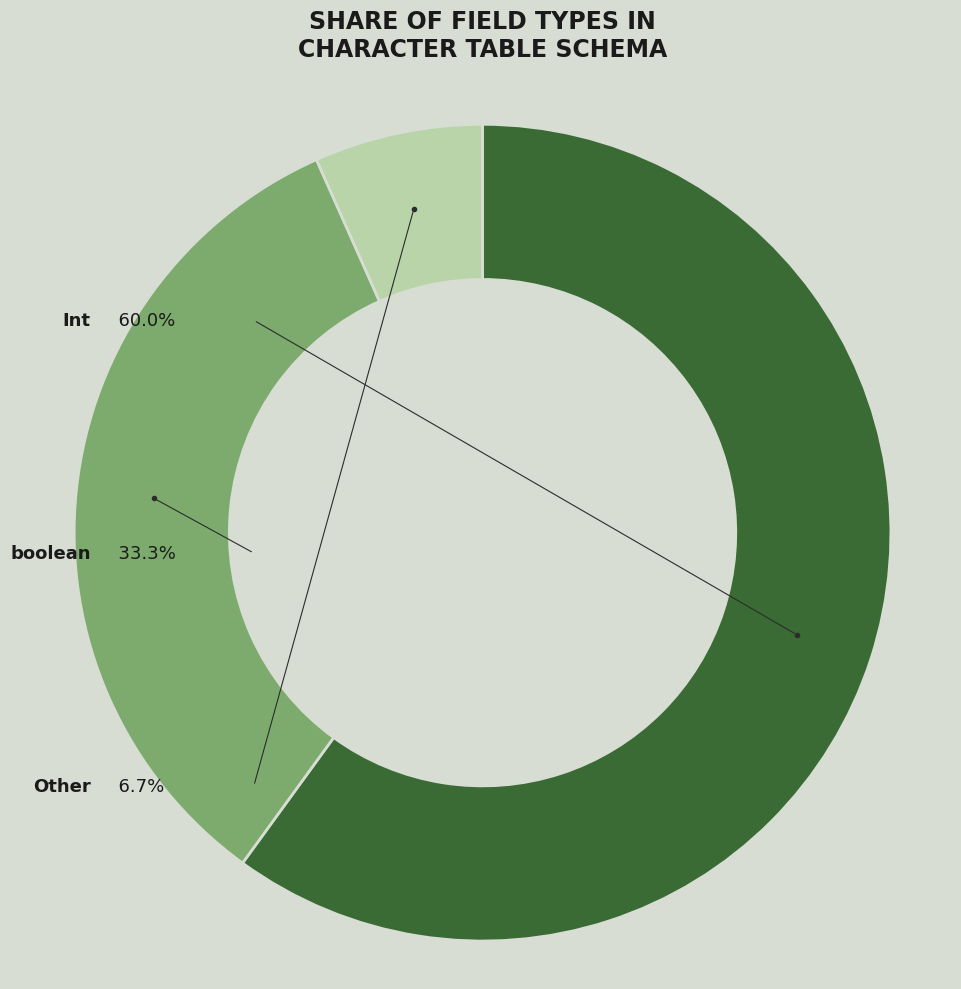

Which slice represents more than half of the pie?

Int